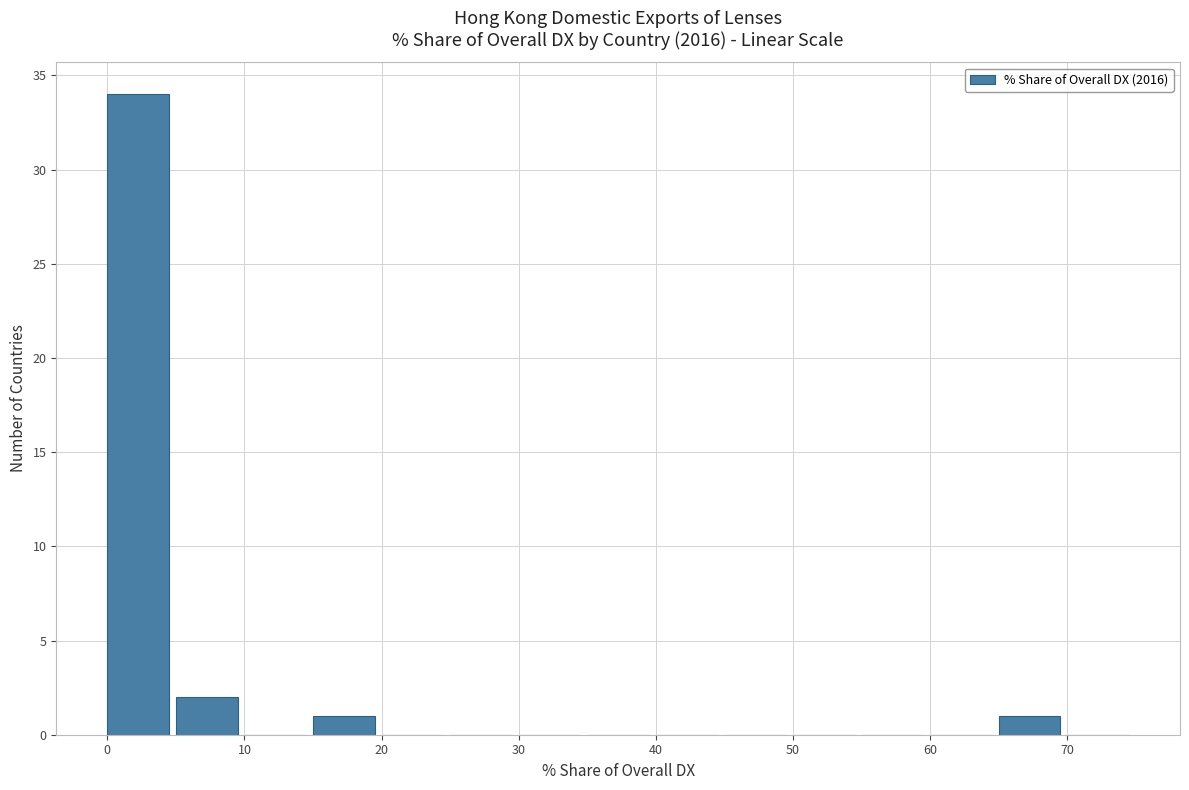

Over which range of the x-axis is the bar tallest?

0 to 5